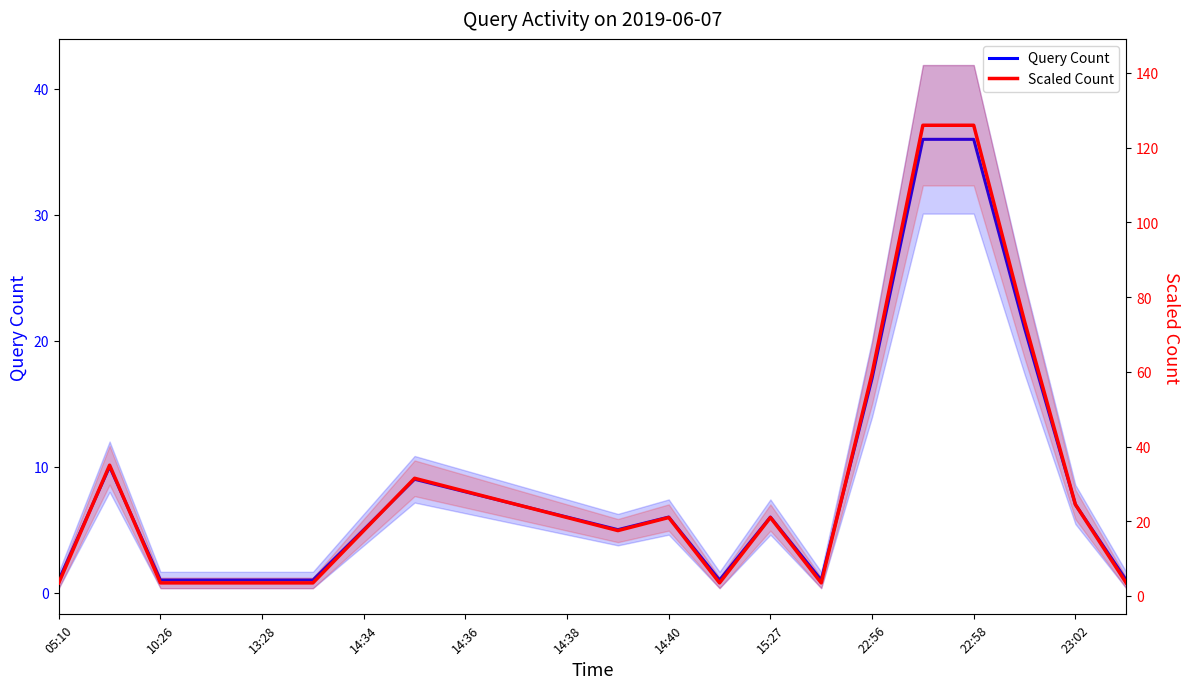

What are all the series names shown in the legend?

Query Count, Scaled Count